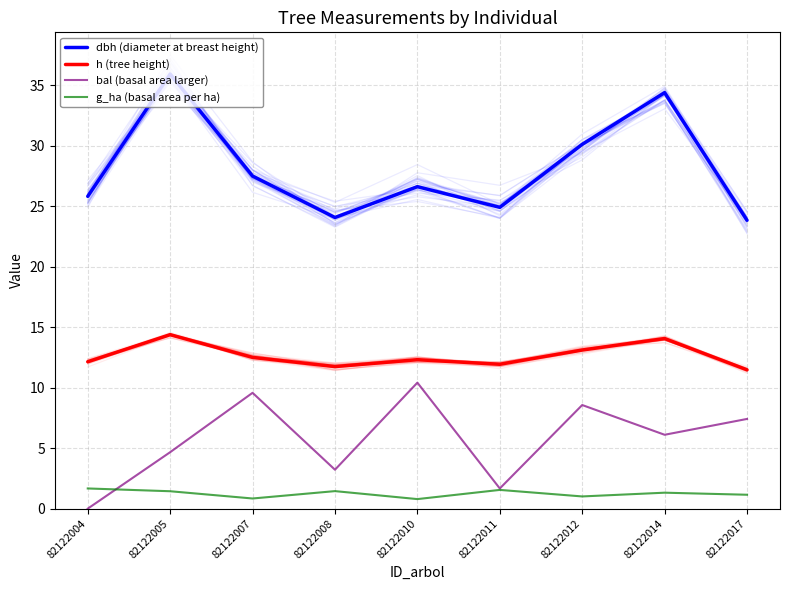

How many interior local peaks does the h (tree height) series have?

3